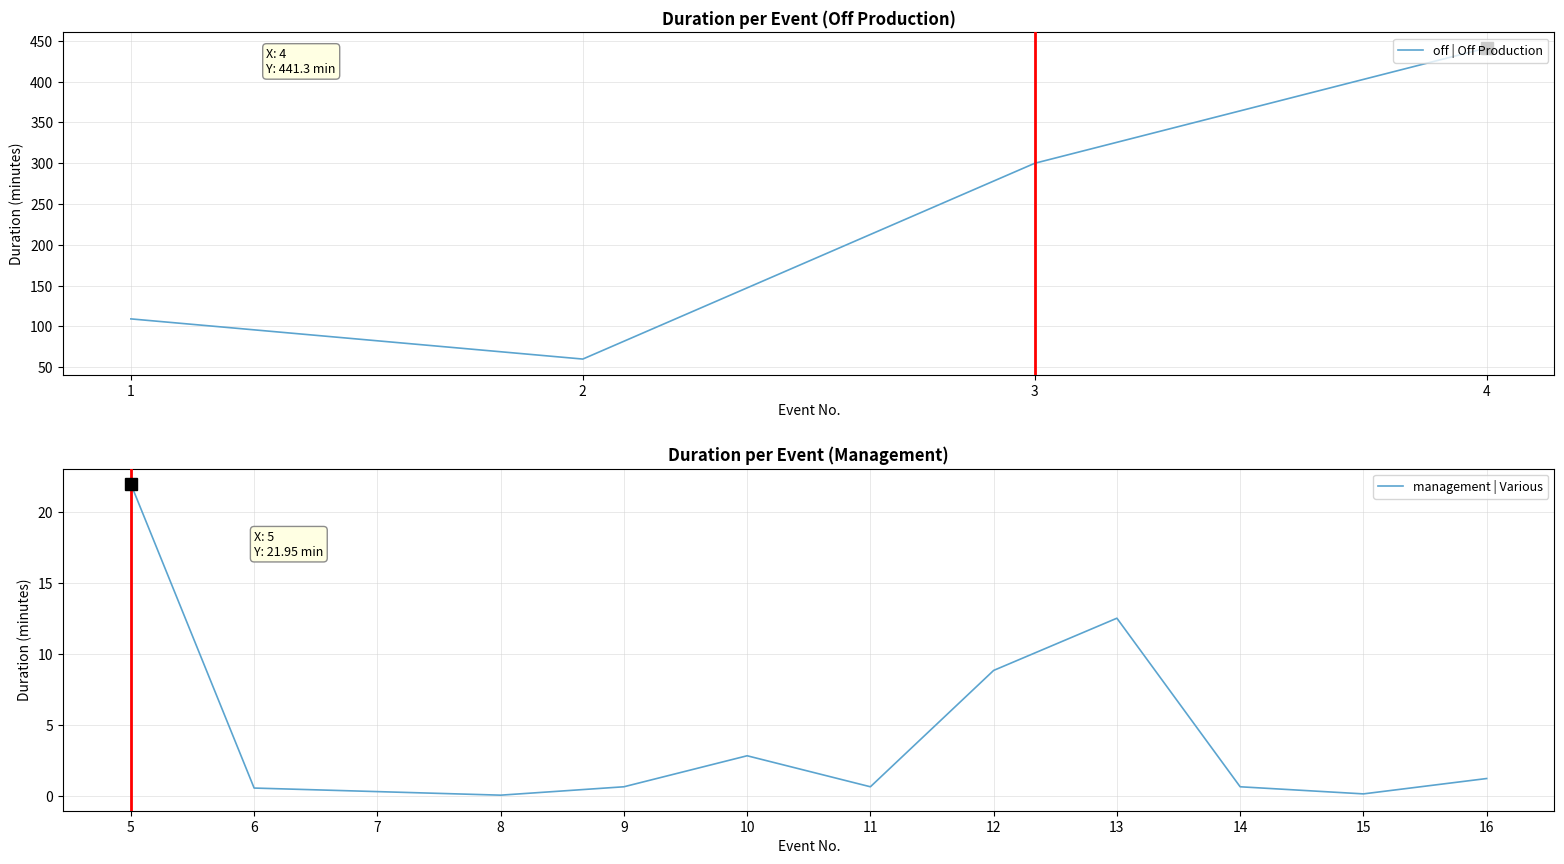

True or false: there are more than 1 points higher than both neighbors.

True